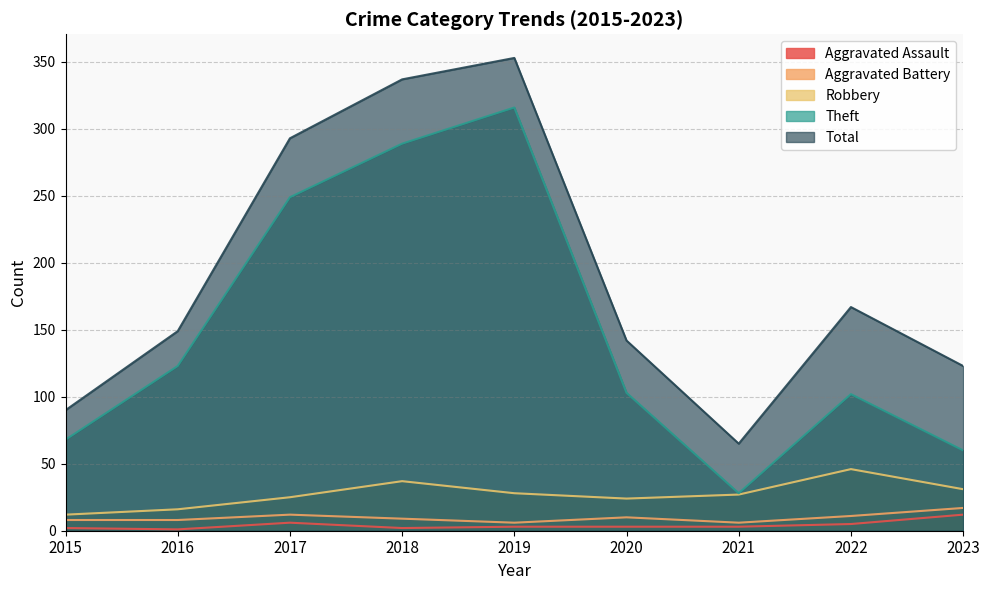

True or false: Robbery and Aggravated Battery cross at least once.

False